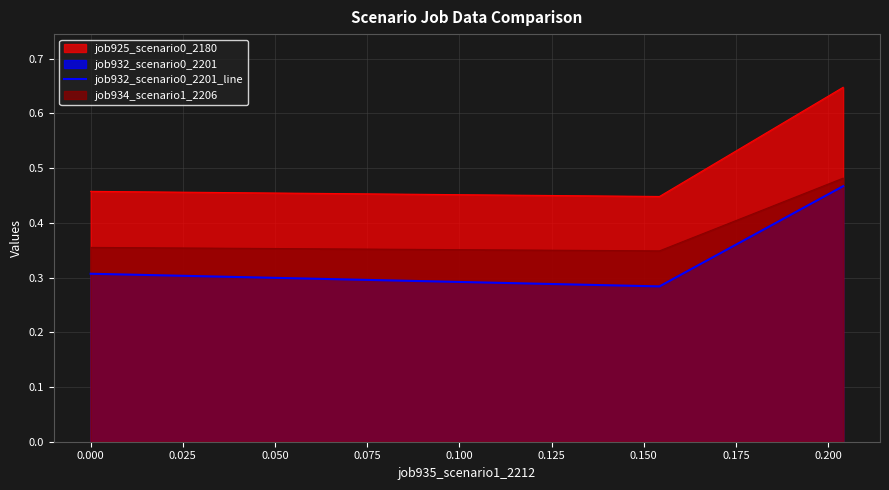

List the series in order of their overall mean, lowest first.

job932_scenario0_2201_line, job934_scenario1_2206, job925_scenario0_2180